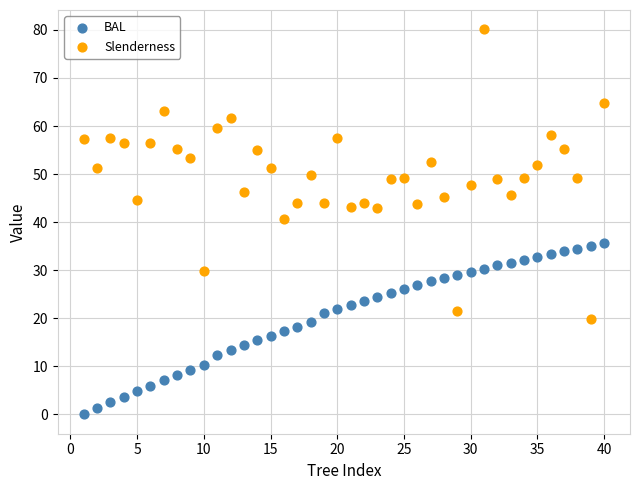

Which series has the largest Y range (max minus min)?

Slenderness